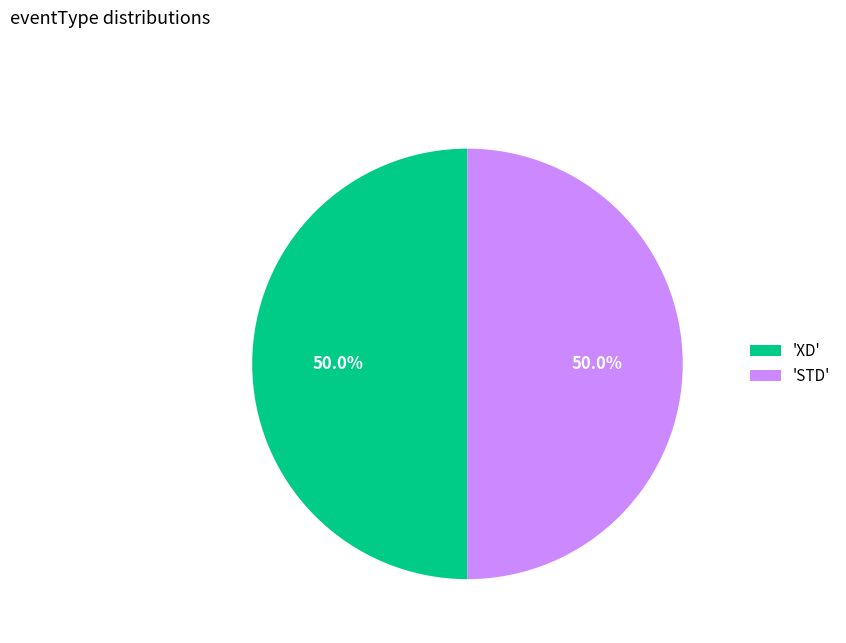

To the nearest percent, what is the average slice percentage?

50%